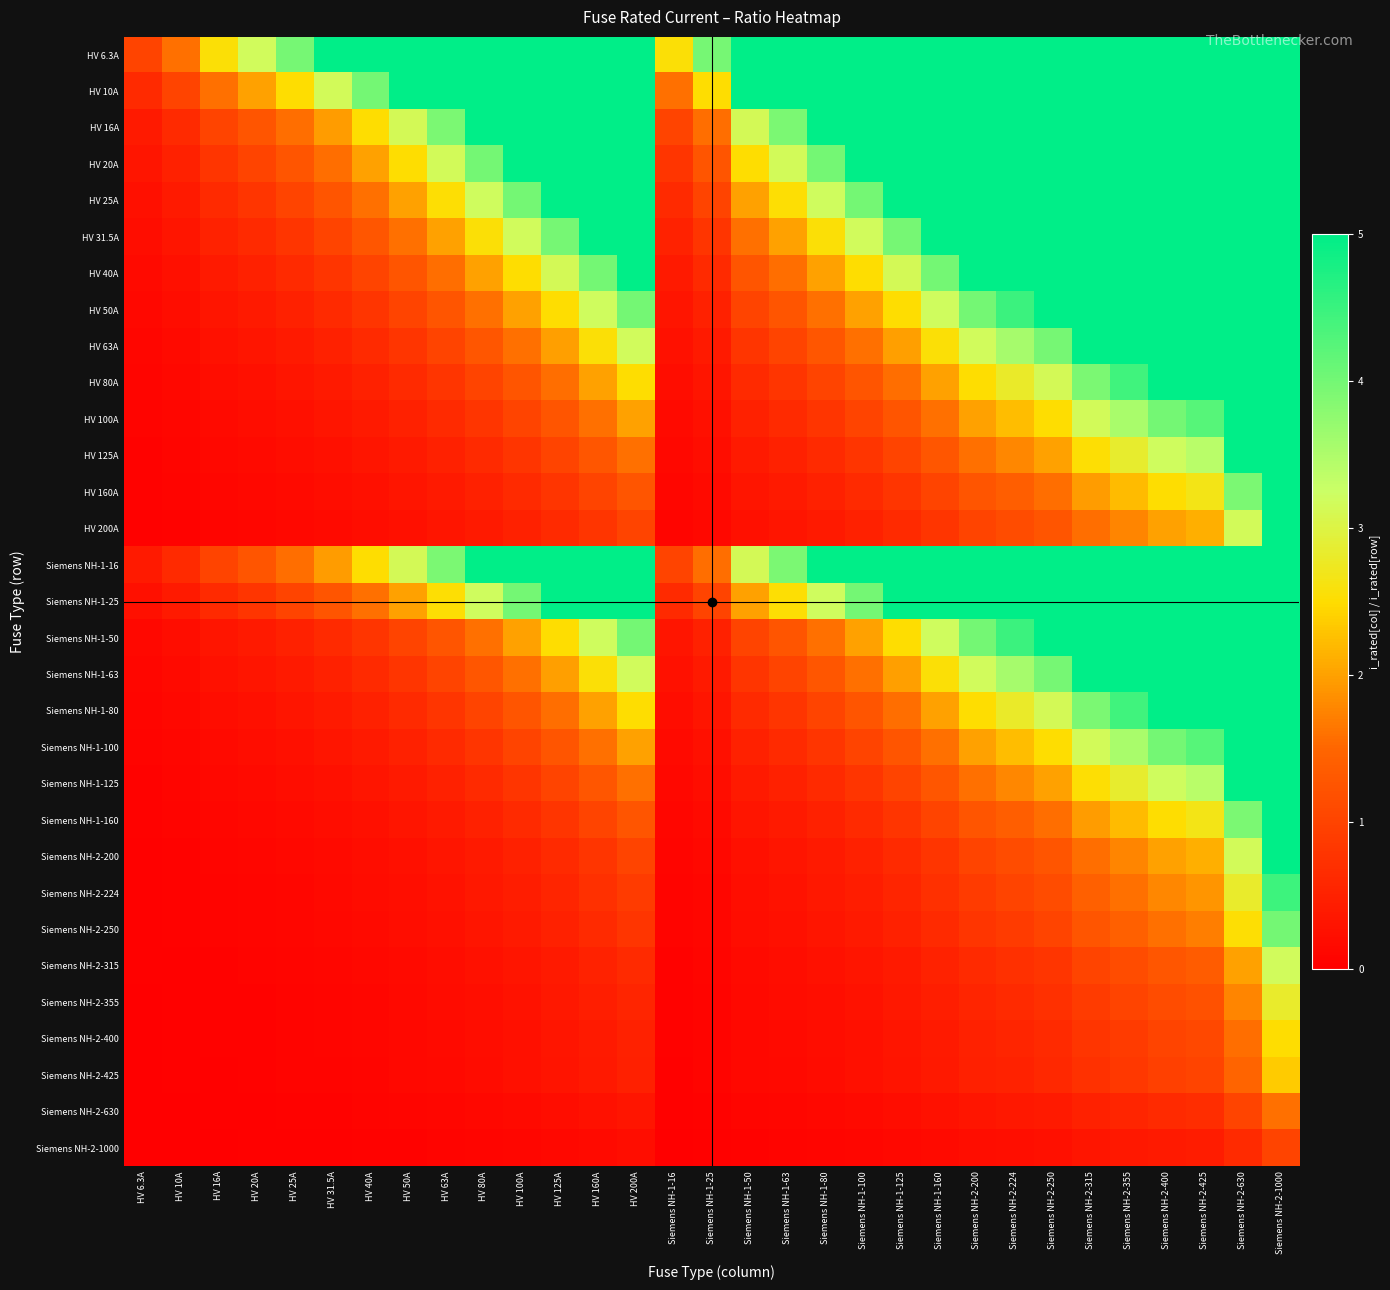

At which category is the sum across all series the highest?

Siemens NH-2-1000